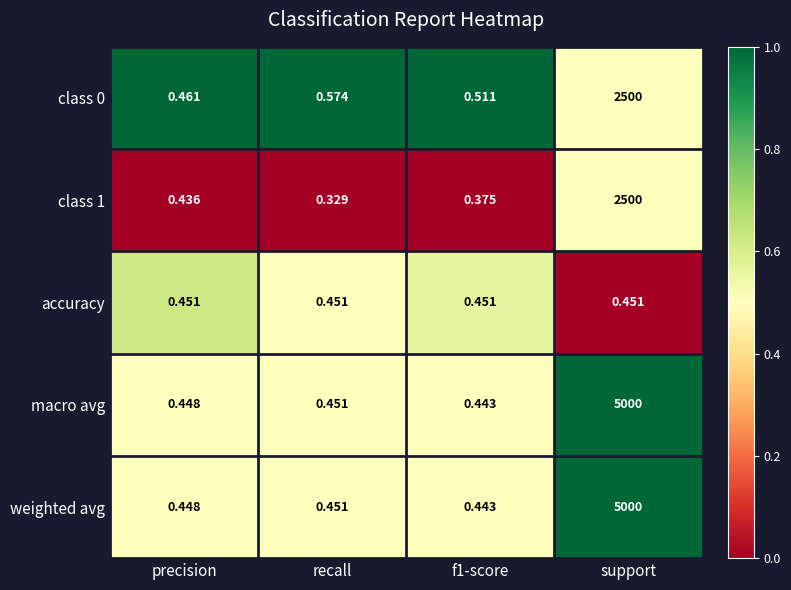

At which category is the sum across all series the highest?

support